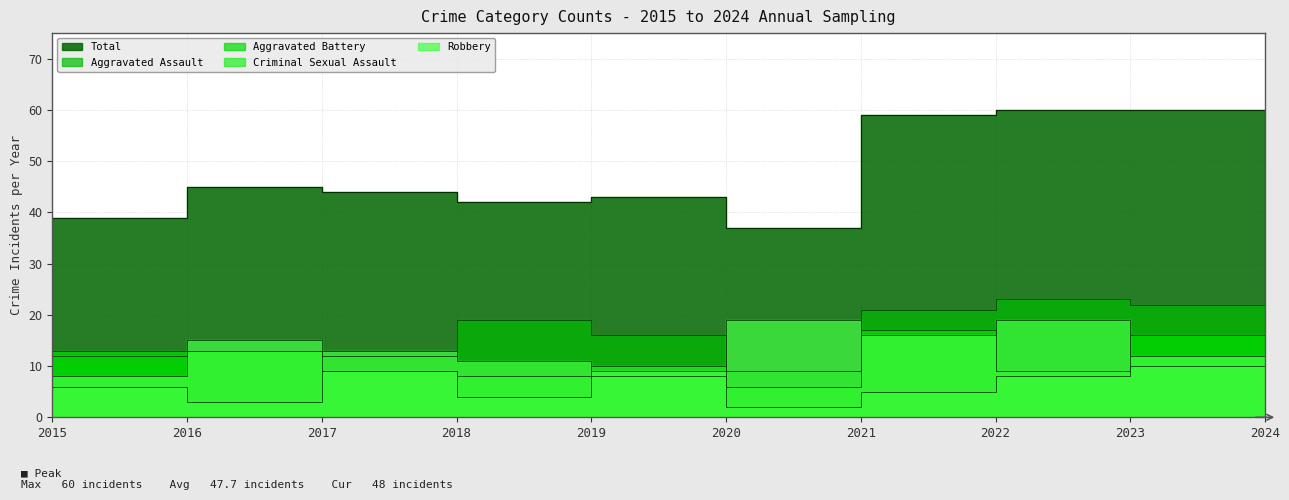

True or false: Total and Criminal Sexual Assault intersect in this chart.

False